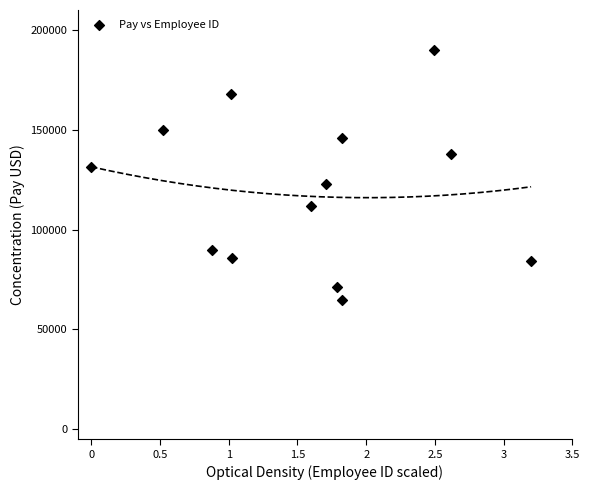

What is the range of Y values (max minus min)?

125267